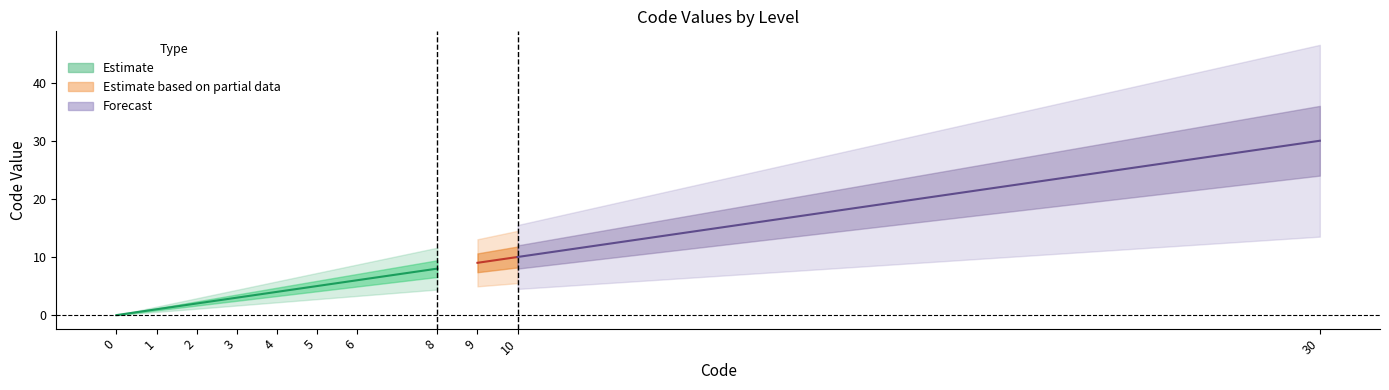

True or false: there are more than 0 points higher than both neighbors.

False